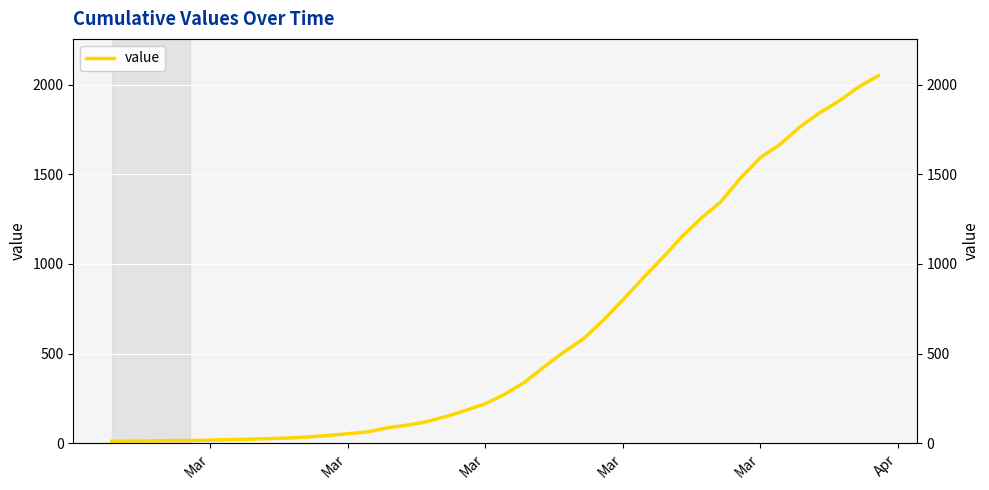

How many data points does each series have?

40